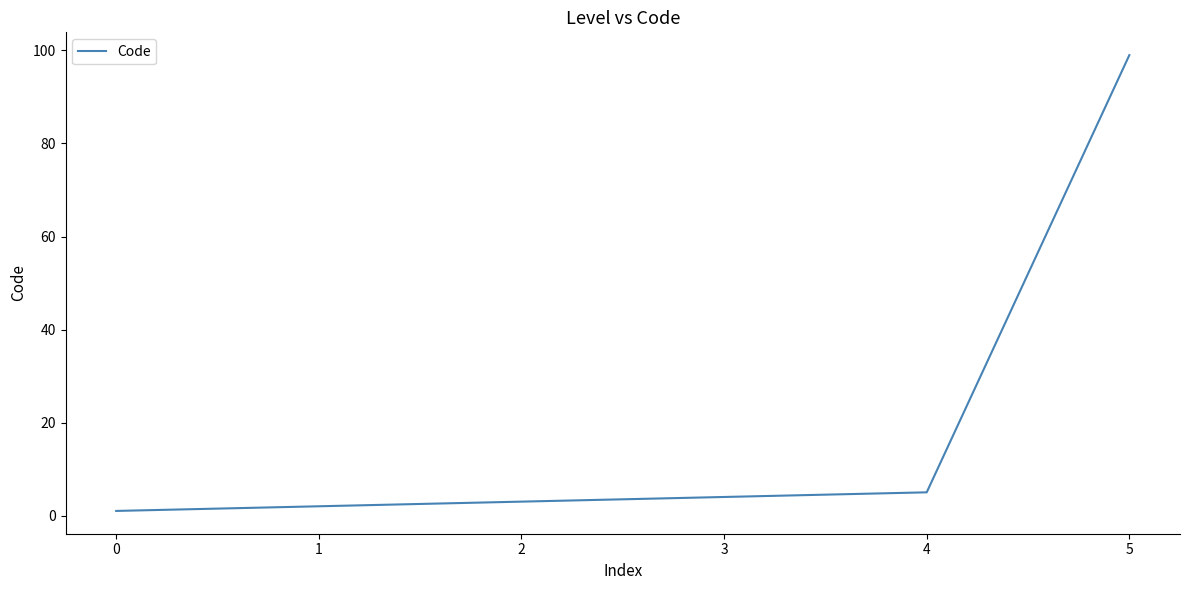

Which has a higher value, 2 or 5?

5